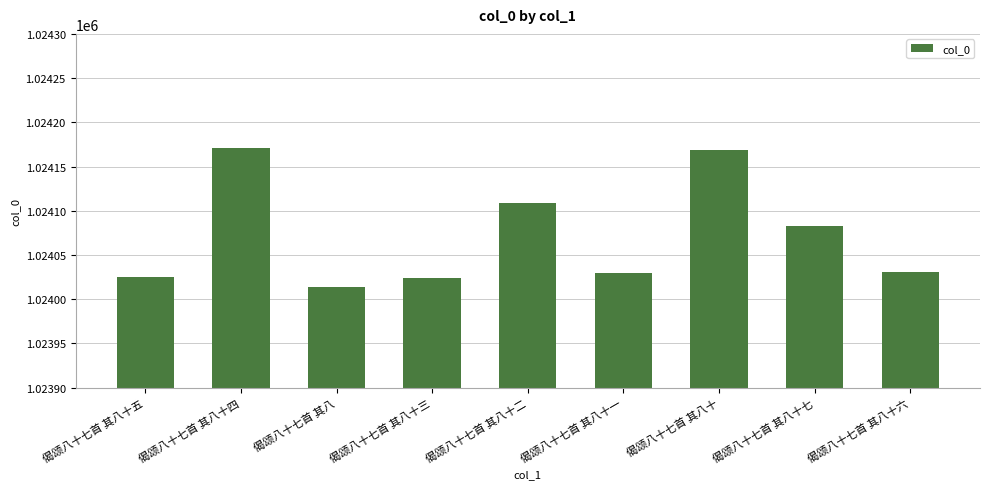

At which label is the value closest to 1024092?

偈颂八十七首 其八十七